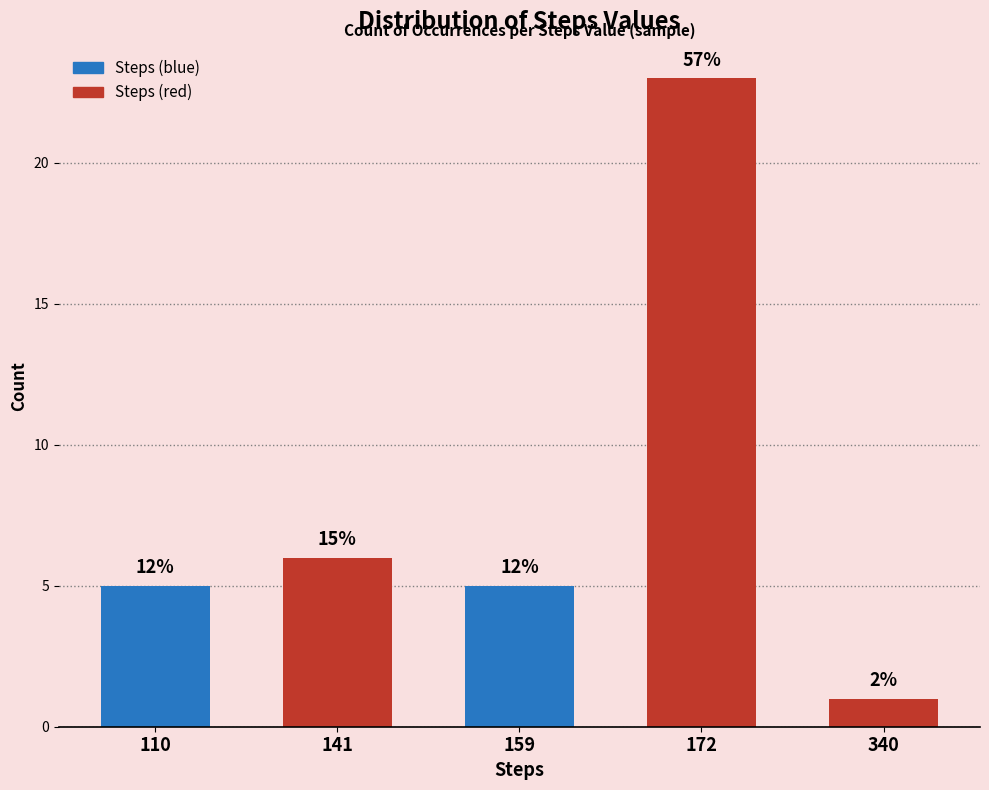

At which category does the chart reach its peak across all series?

172